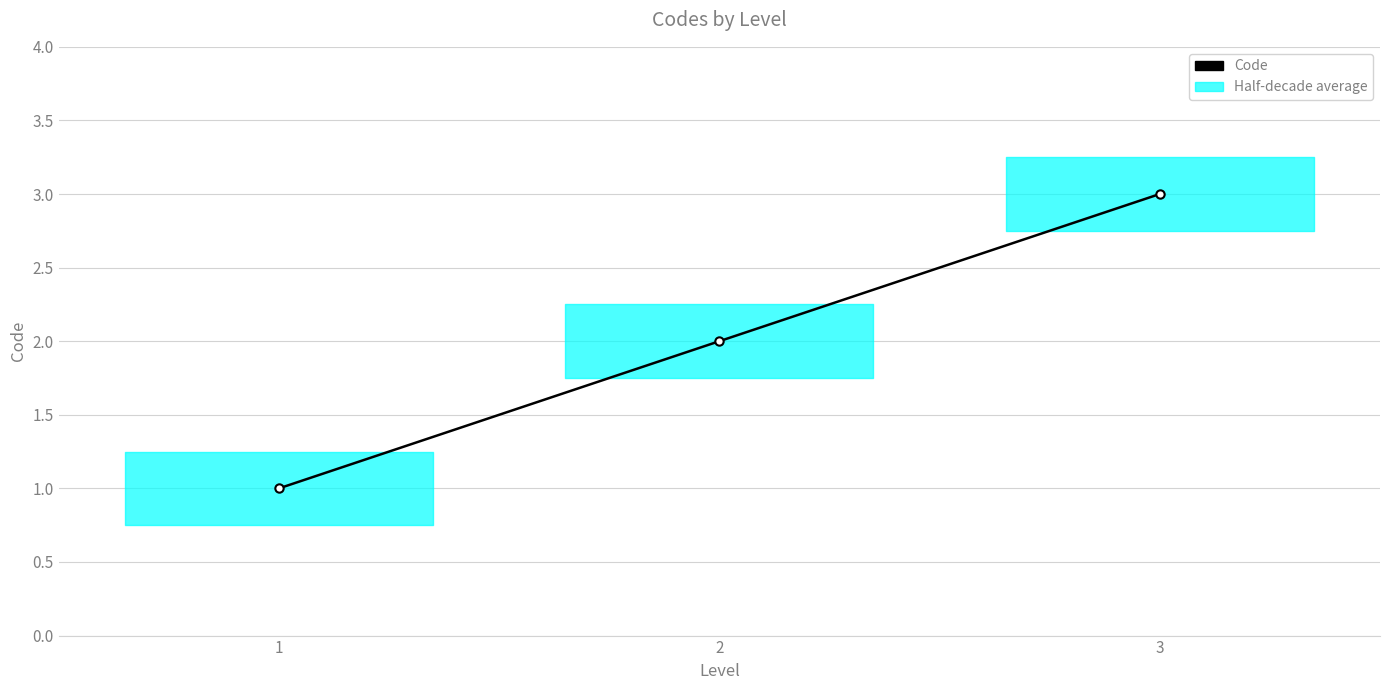

Rank the categories by value from lowest to highest.

1, 2, 3